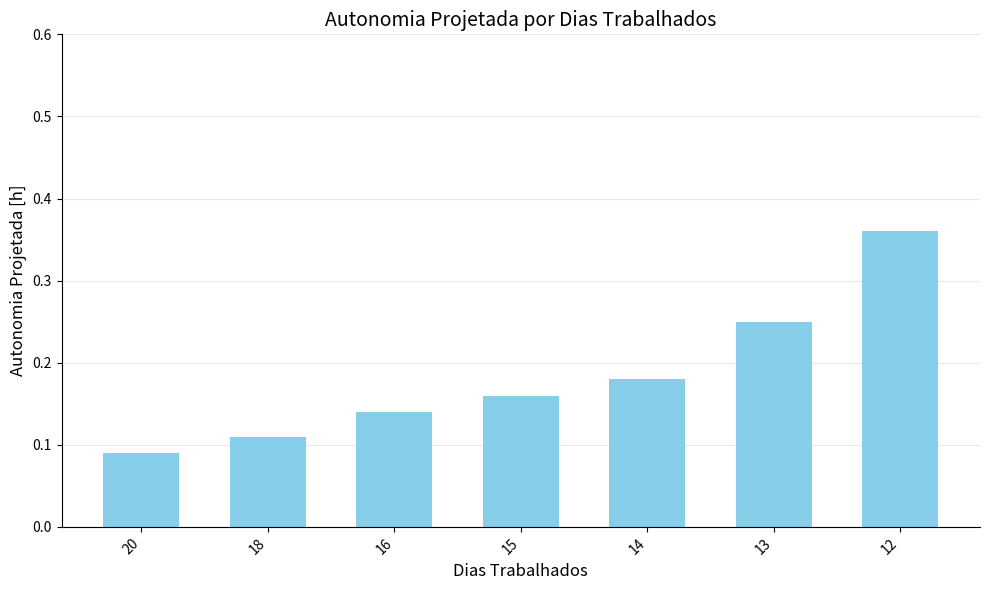

What is the change in value from 20 to 12?

+0.3